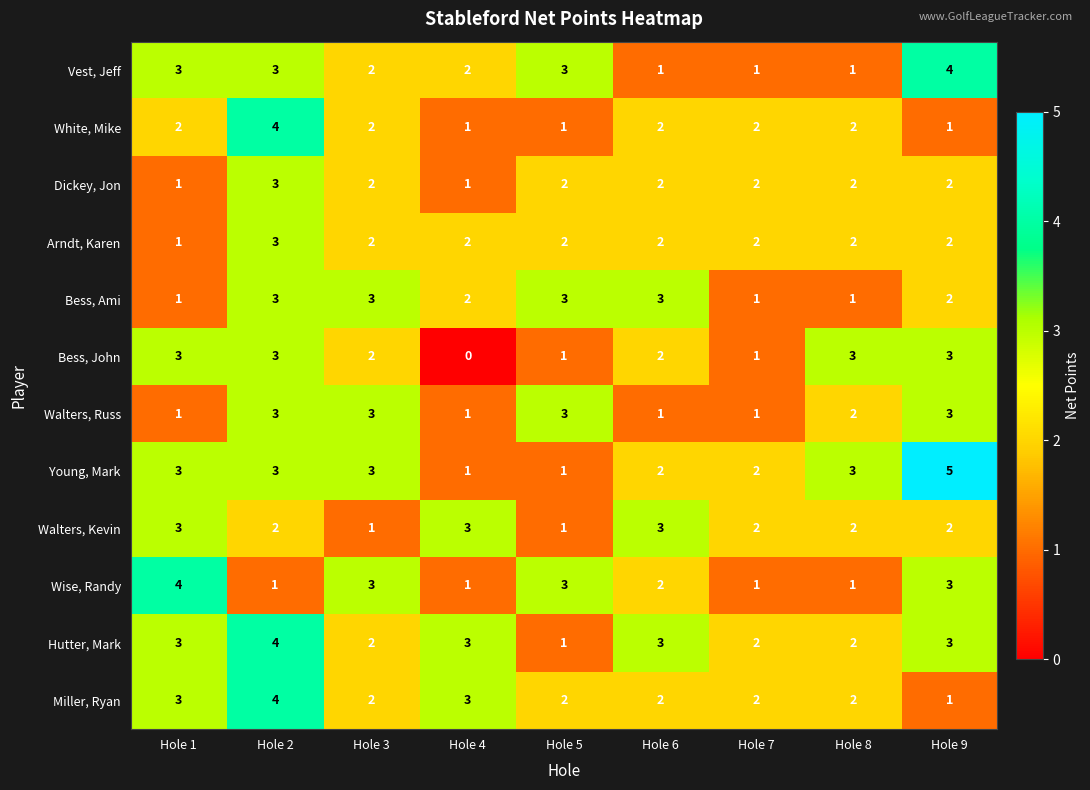

Is it true that Bess, John equals 1 at Hole 2?

False